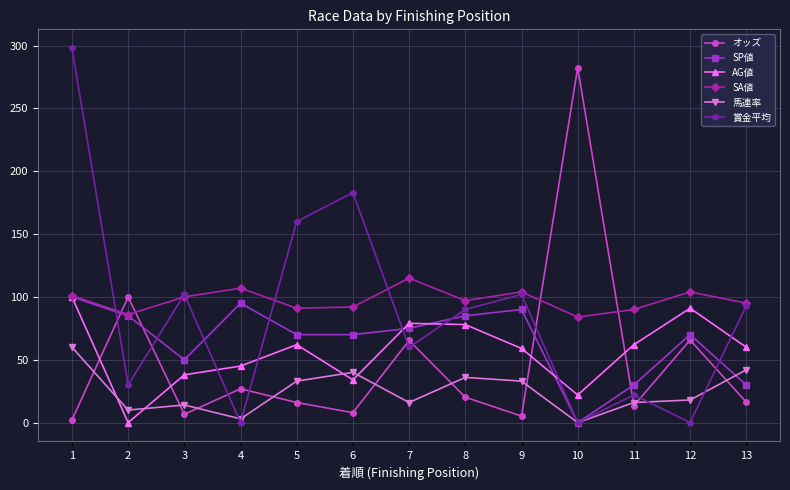

What is the value of the 賞金平均 point at the 6th from the left?

183.0